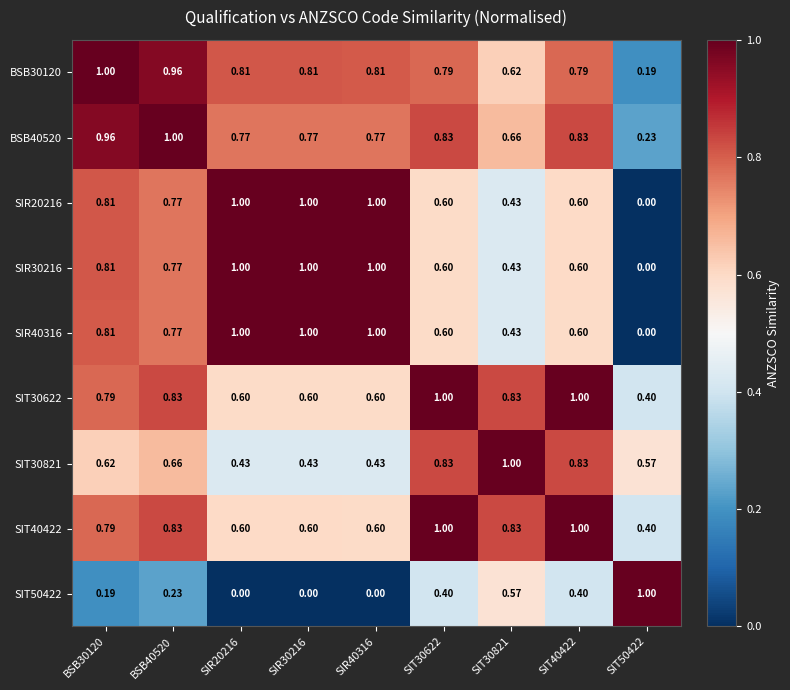

Is the value of SIT50422 at SIT30821 greater than the value of SIT30622 at BSB30120?

No